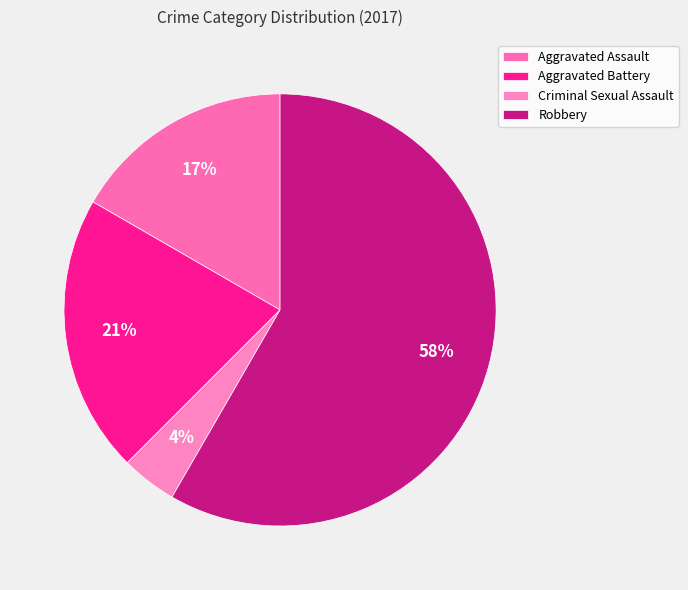

What percentage is the Robbery slice, to the nearest percent?

58%